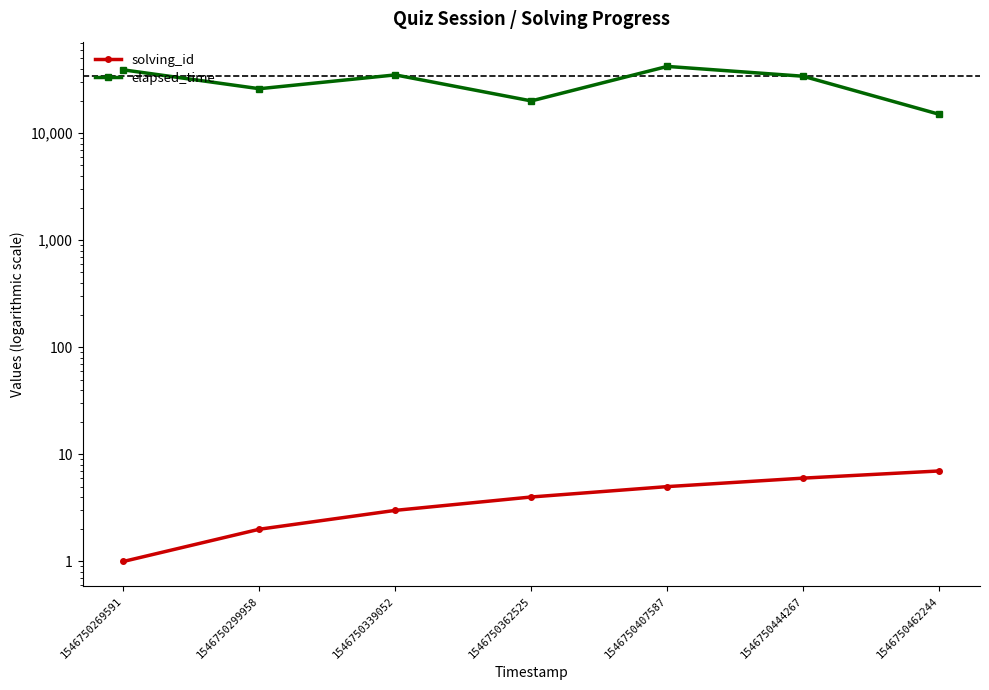

At how many categories does at least one series exceed 33054?

4